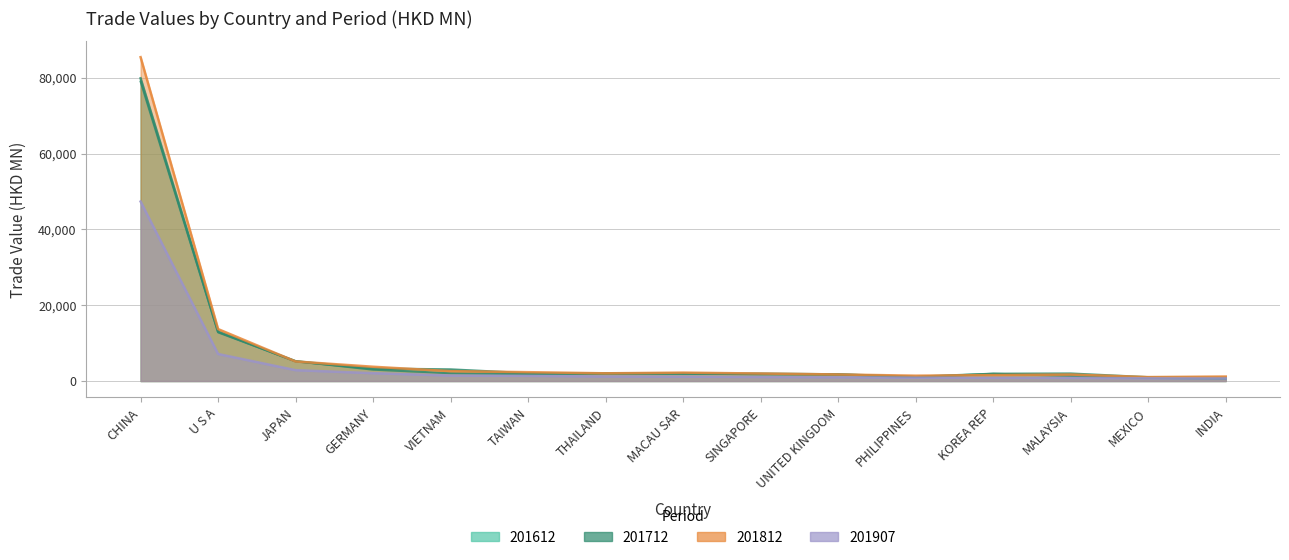

Reading left to right, what are all the values shown in this chart?

201612: CHINA=78976.6	U S A=12834.6	JAPAN=5227.5	GERMANY=2999.7	VIETNAM=2060.2	TAIWAN=1800.8	THAILAND=2094.6	MACAU SAR=1976.5	SINGAPORE=1771.1	UNITED KINGDOM=1780.4	PHILIPPINES=1053.7	KOREA REP=1928.7	MALAYSIA=1355.8	MEXICO=818.6	INDIA=656.0
201712: CHINA=79824.3	U S A=13033.6	JAPAN=5209.5	GERMANY=3278.9	VIETNAM=3040.1	TAIWAN=2040.6	THAILAND=1977.8	MACAU SAR=1980.3	SINGAPORE=1950.3	UNITED KINGDOM=1746.1	PHILIPPINES=1122.2	KOREA REP=1890.9	MALAYSIA=1951.6	MEXICO=982.0	INDIA=880.5
201812: CHINA=85420.0	U S A=13701.5	JAPAN=5163.3	GERMANY=3770.9	VIETNAM=2605.0	TAIWAN=2339.0	THAILAND=2040.1	MACAU SAR=2221.2	SINGAPORE=1980.2	UNITED KINGDOM=1737.3	PHILIPPINES=1413.2	KOREA REP=1571.3	MALAYSIA=1707.4	MEXICO=1046.0	INDIA=1190.7
201907: CHINA=47342.3	U S A=7135.1	JAPAN=2869.0	GERMANY=2073.8	VIETNAM=1449.1	TAIWAN=1375.5	THAILAND=1194.9	MACAU SAR=1153.2	SINGAPORE=1067.4	UNITED KINGDOM=988.2	PHILIPPINES=870.9	KOREA REP=845.7	MALAYSIA=838.2	MEXICO=720.8	INDIA=687.4